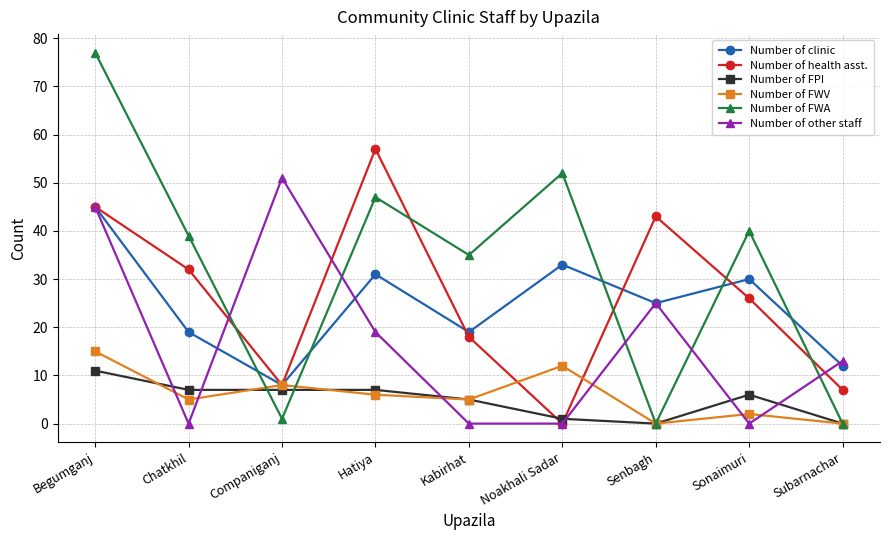

Which series changed the most between Chatkhil and Noakhali Sadar?

Number of health asst.